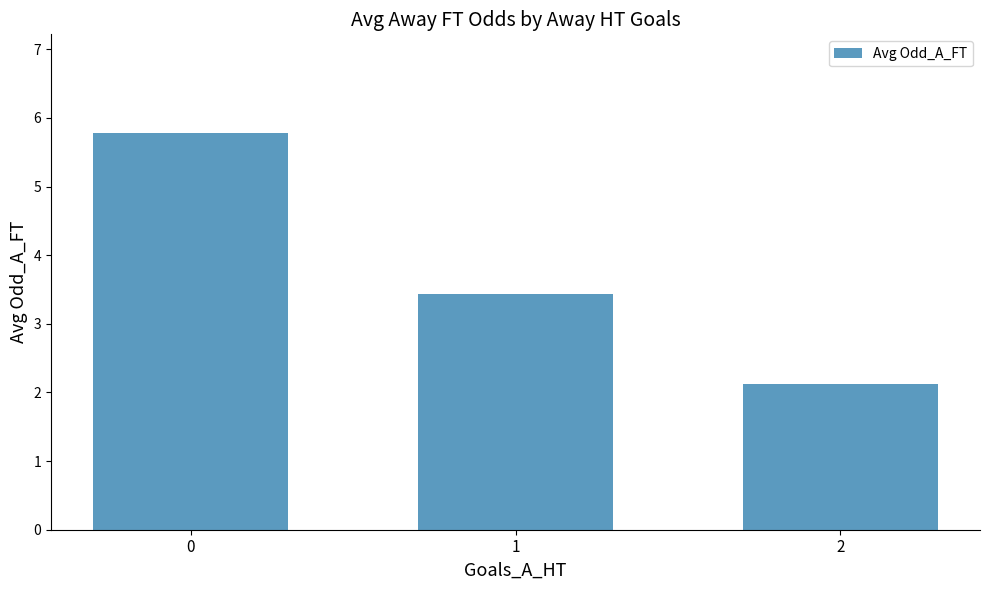

List the labels in order of value, smallest first.

2, 1, 0